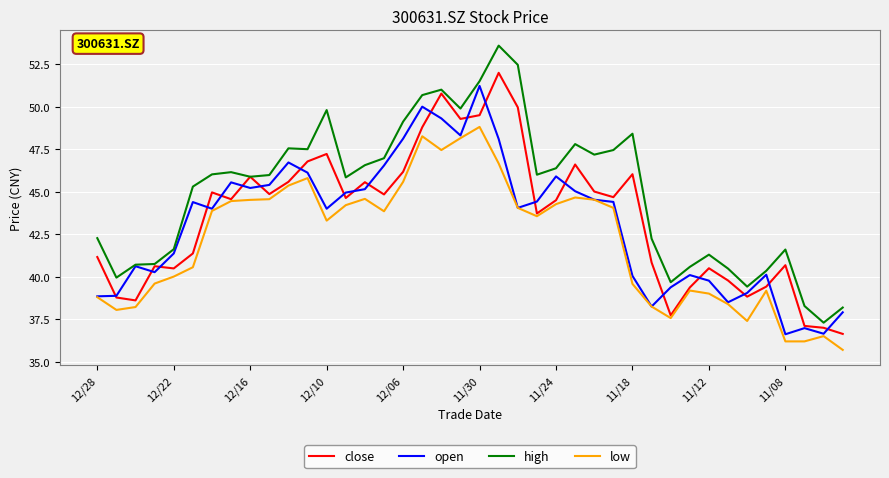

What is the maximum value for open?

51.2